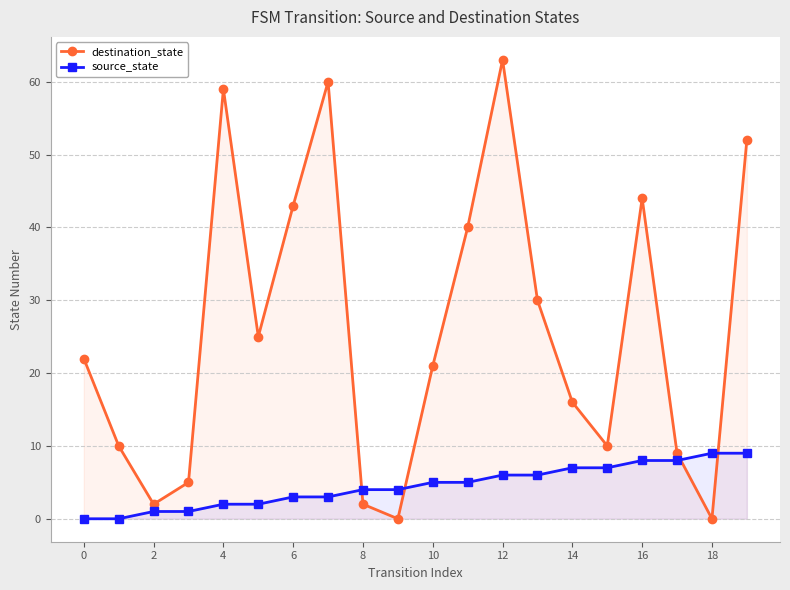

What is the difference between the maximum and minimum values in the destination_state series?

63